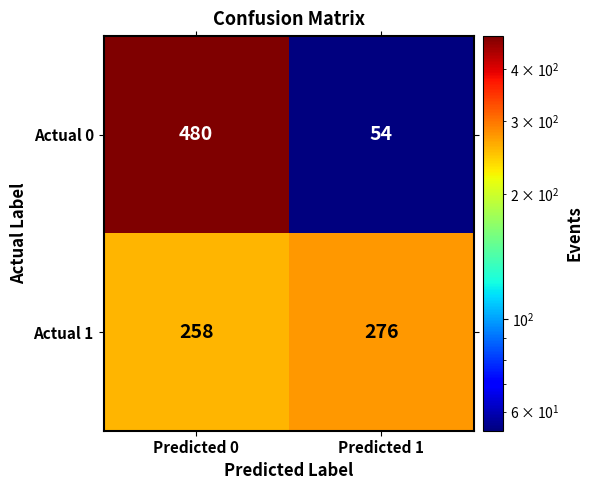

Count the number of data series in this chart.

2